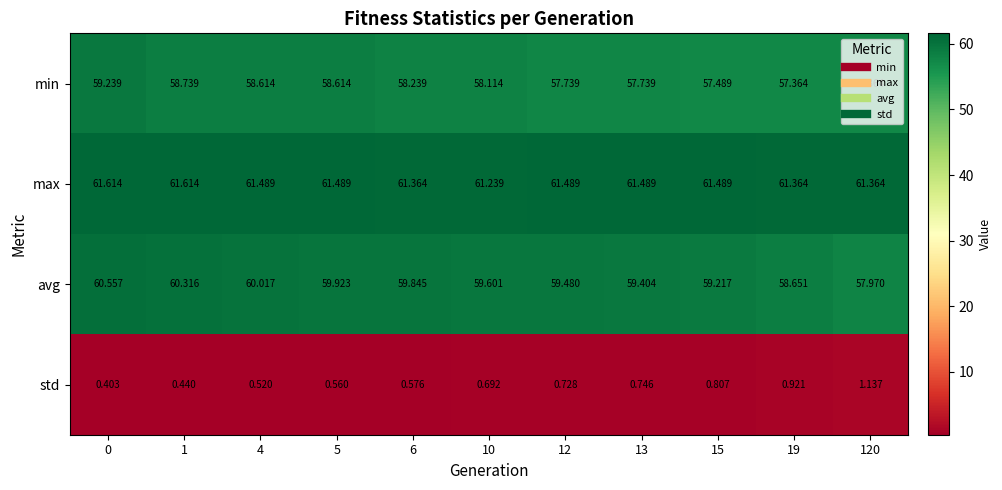

Which series has the largest total across all categories?

max